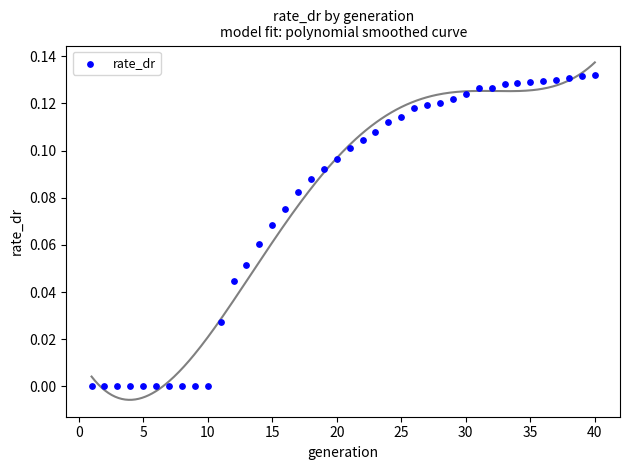

What is the range of X values (max minus min)?

39.0